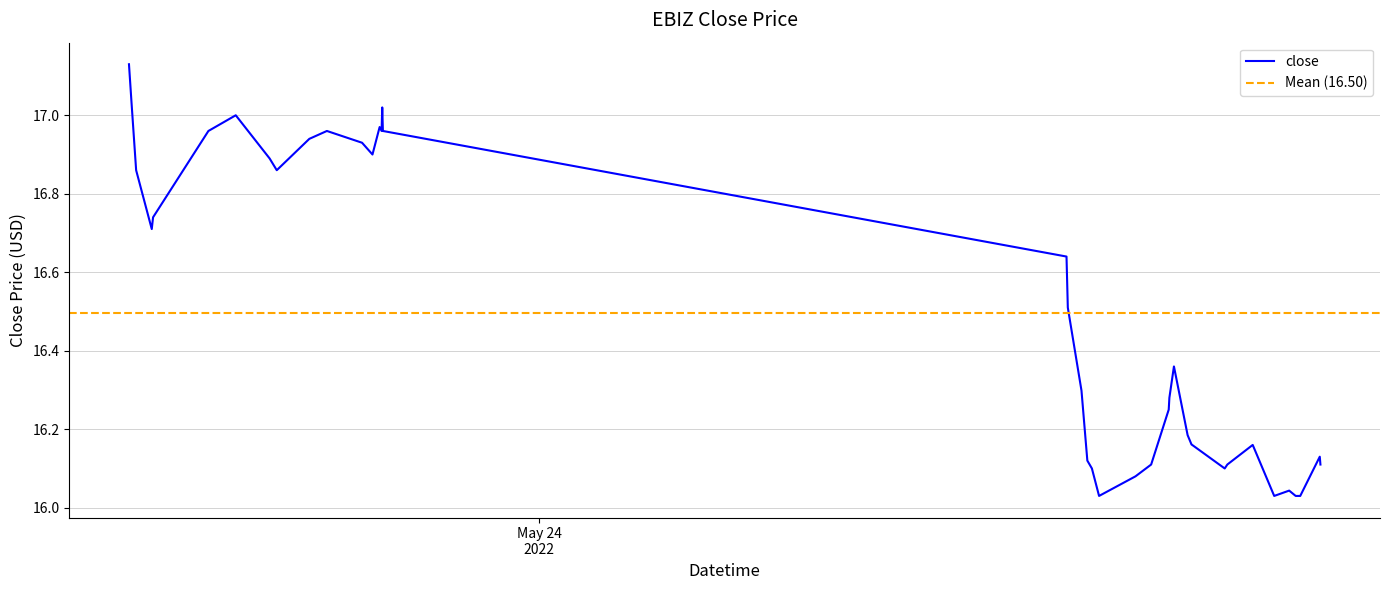

The chart shows a value of 5.4 at 2022-05-24 16:42:00. True or false?

False